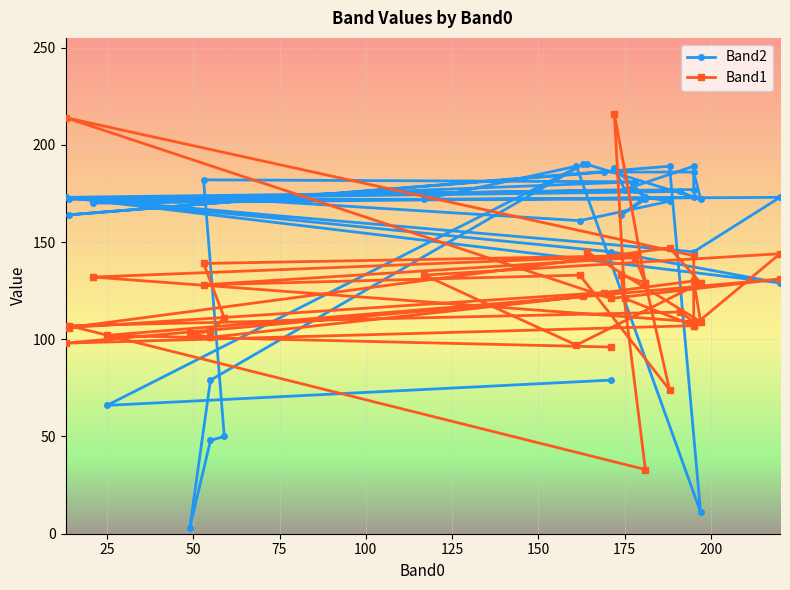

Does the chart display data point markers on the line(s)?

Yes